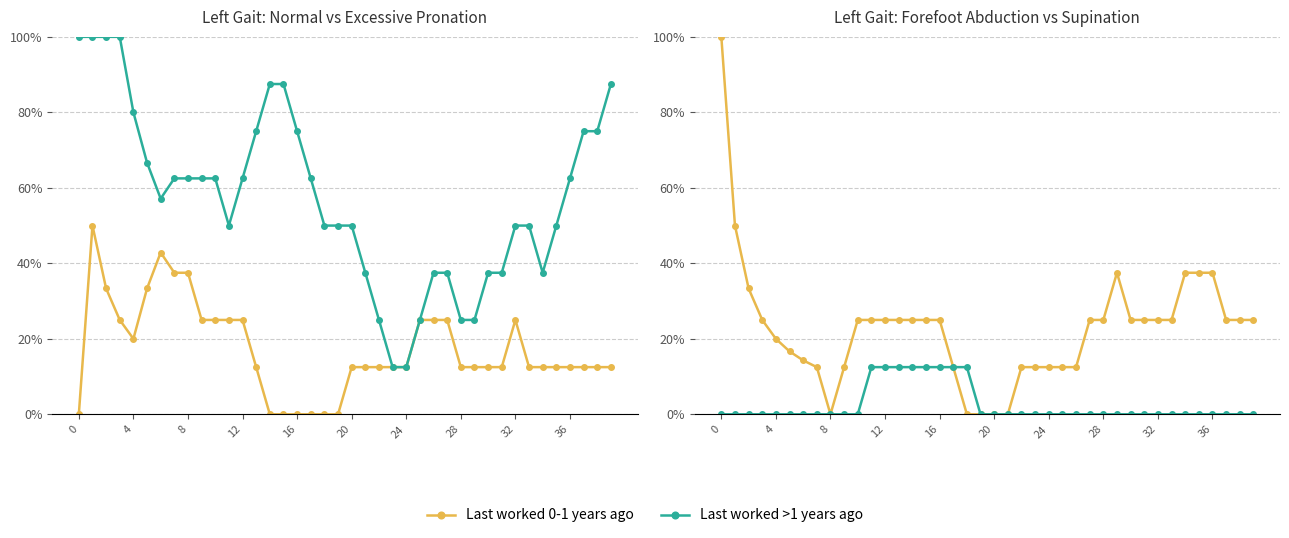

Rank the series by their maximum value, from highest to lowest.

Last worked 0-1 years ago, Last worked >1 years ago